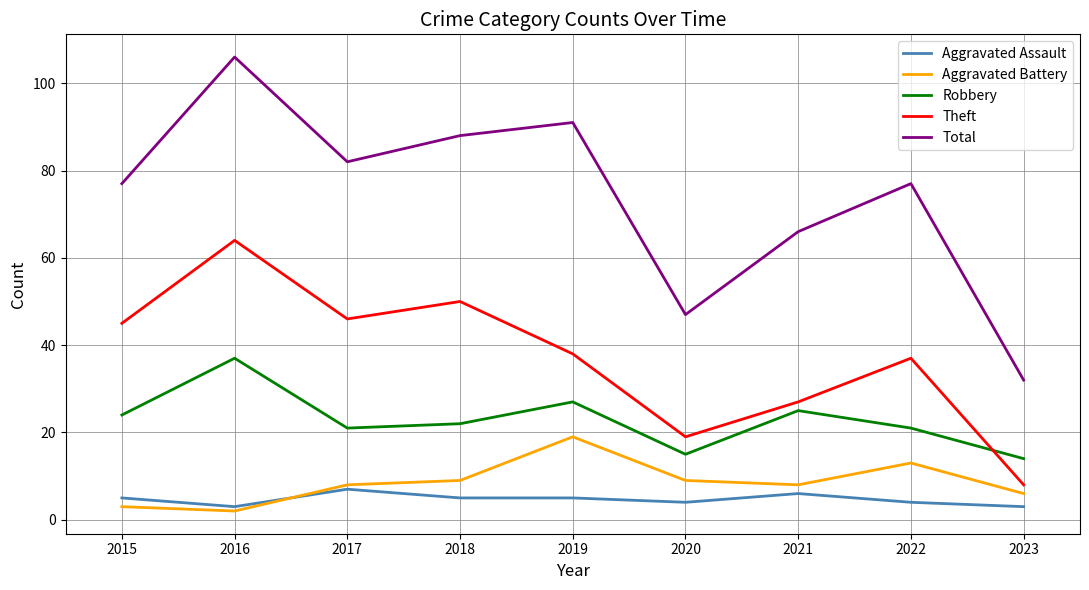

Which category has the highest value in the Aggravated Battery series?

2019